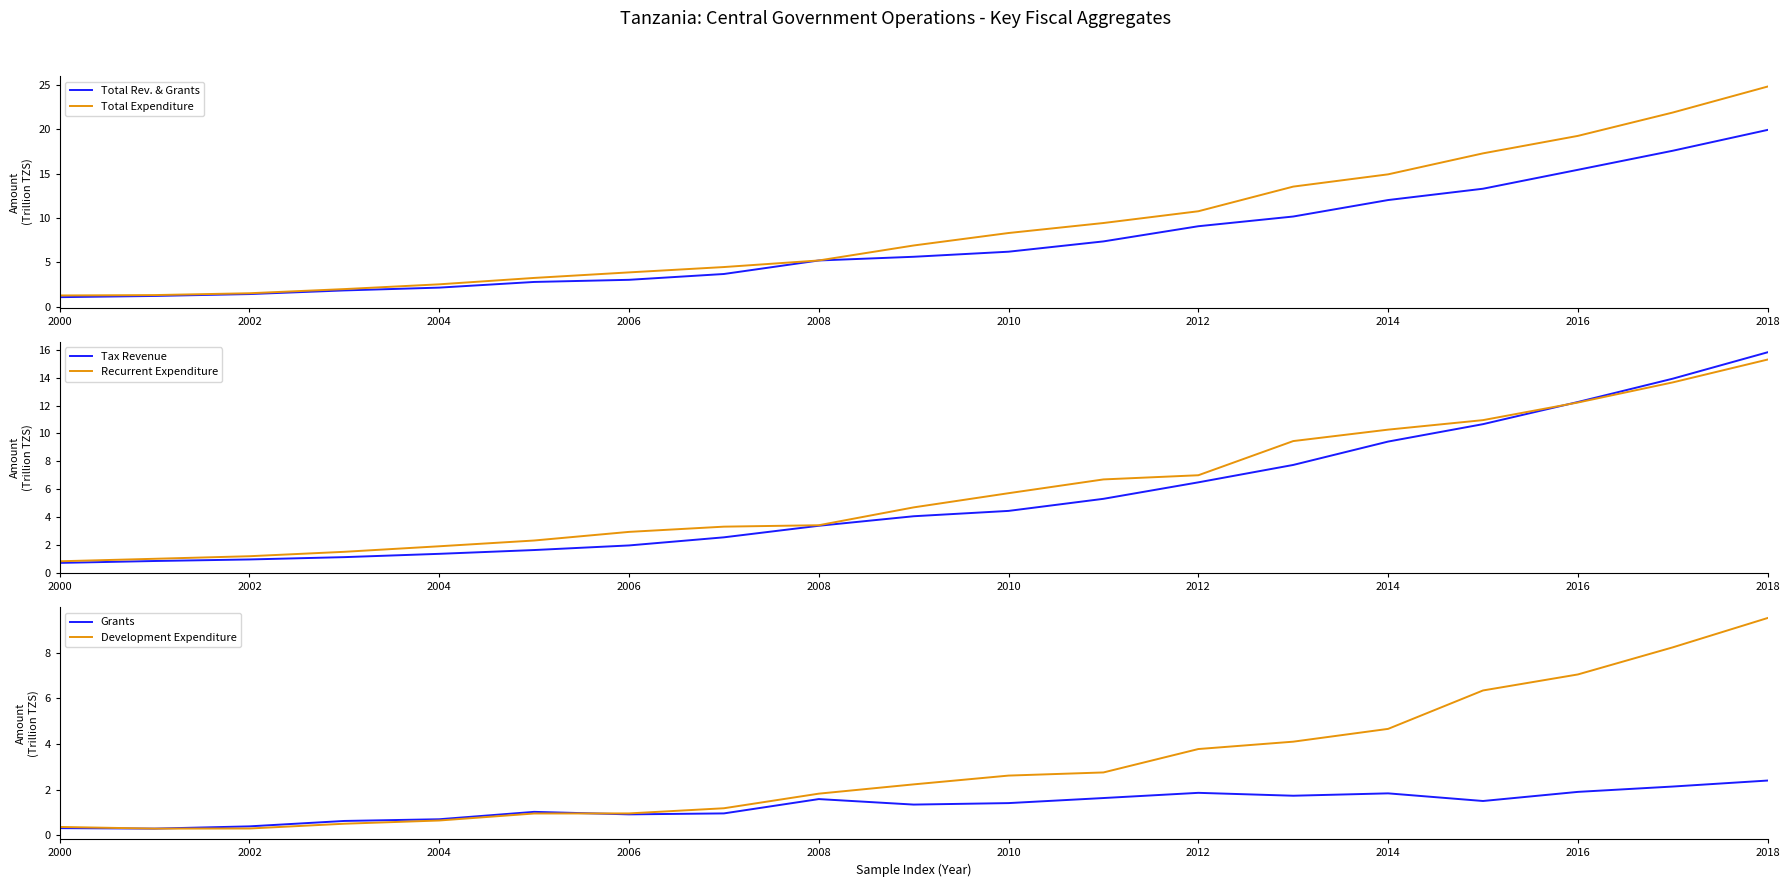

How many interior local peaks does the Grants series have?

4